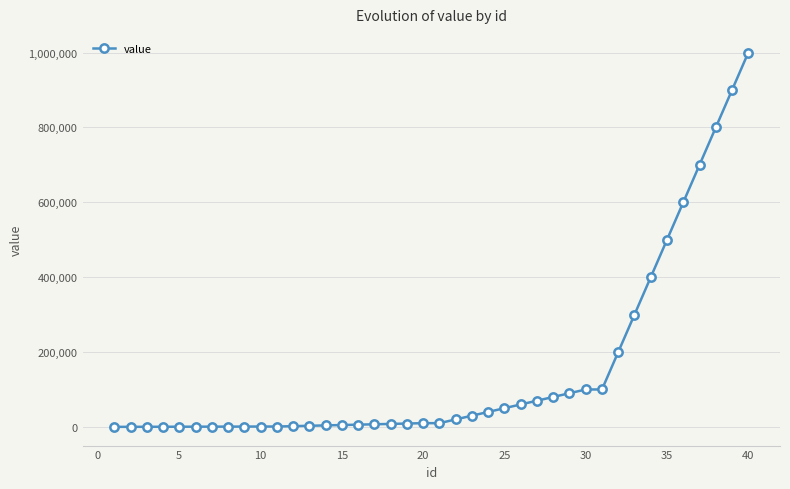

What is the maximum value shown in the chart?

1000000